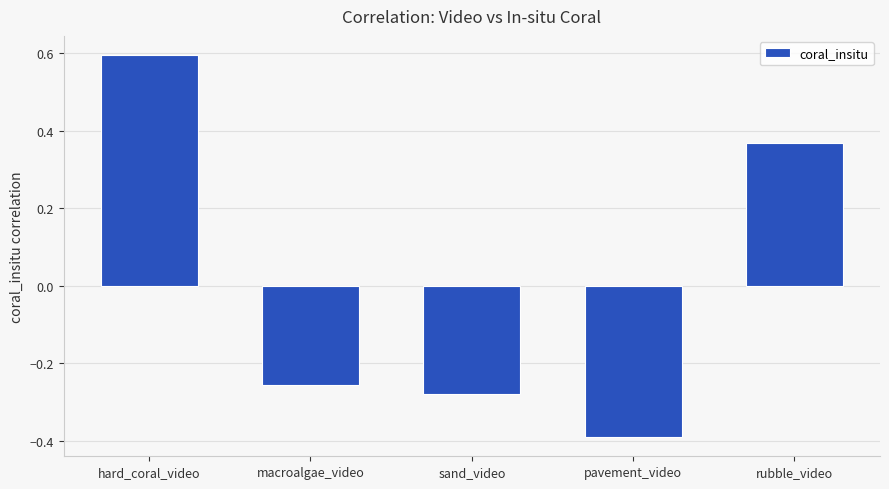

What is the change in value from pavement_video to rubble_video?

+0.8